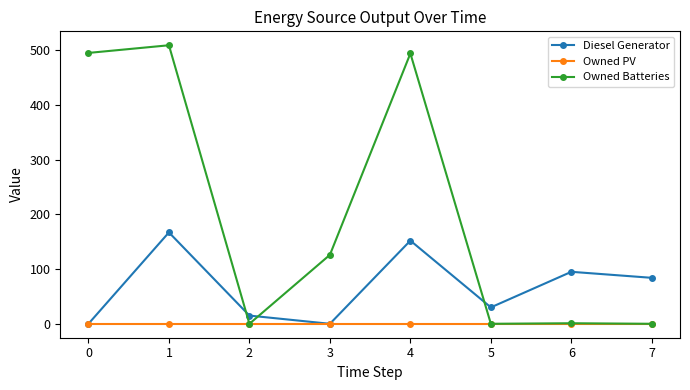

What is the total value across all series at 2?

15.0